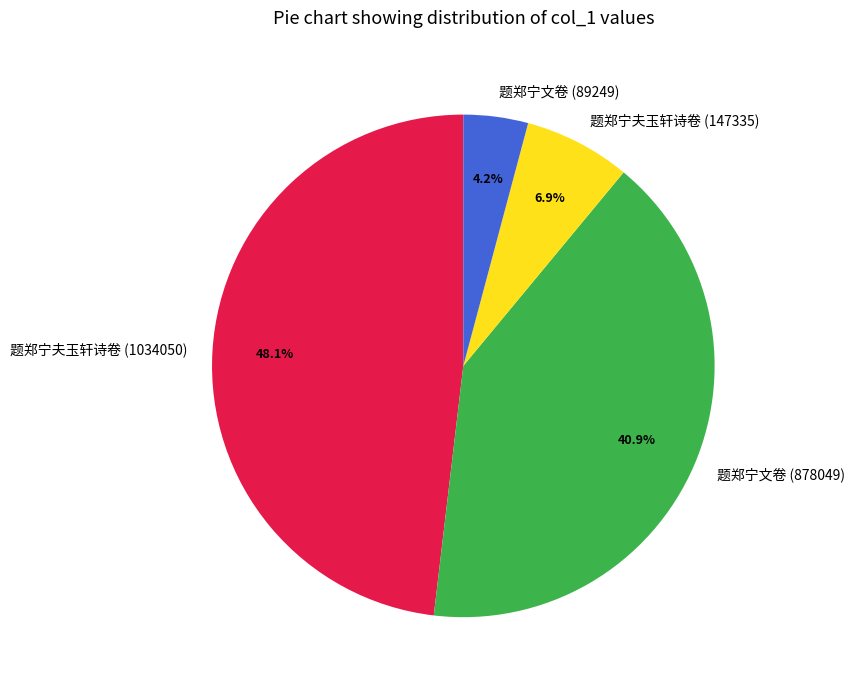

Combined, do 题郑宁文卷 (878049) and 题郑宁夫玉轩诗卷 (147335) account for over 50%?

No